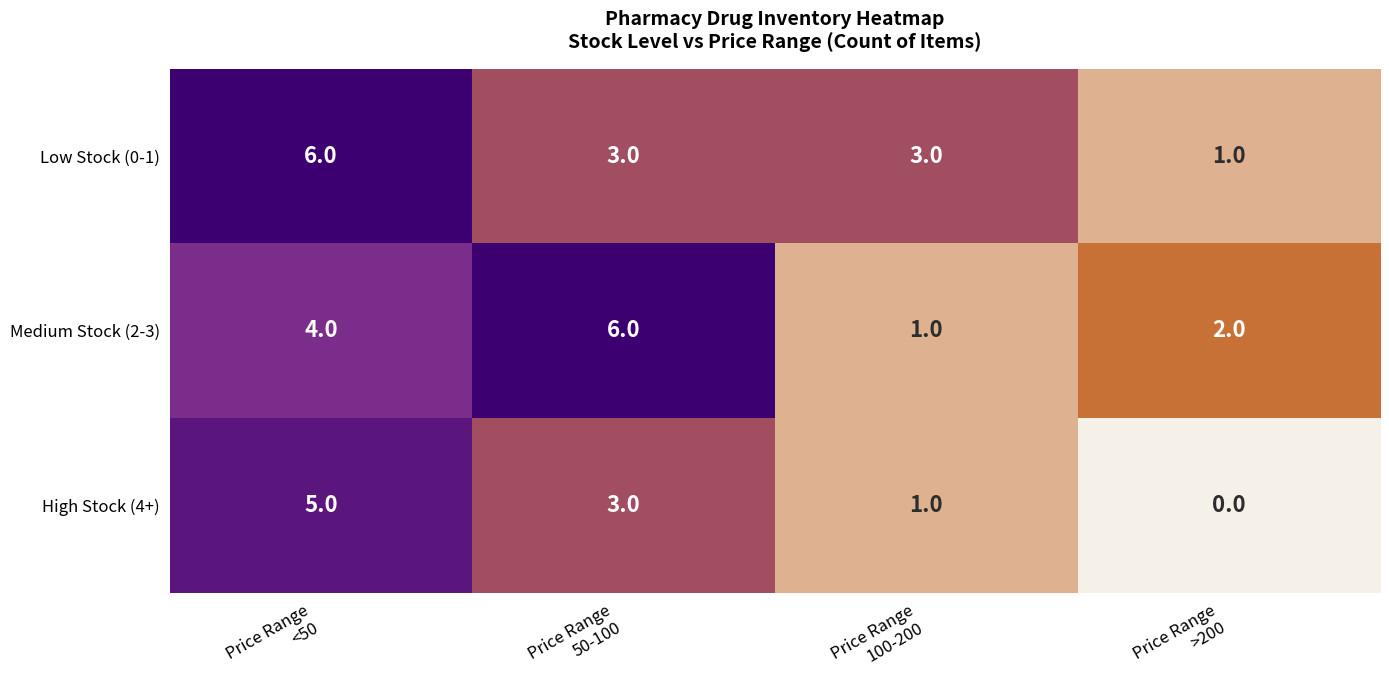

Count the High Stock (4+) values in the range 1 to 5.

3